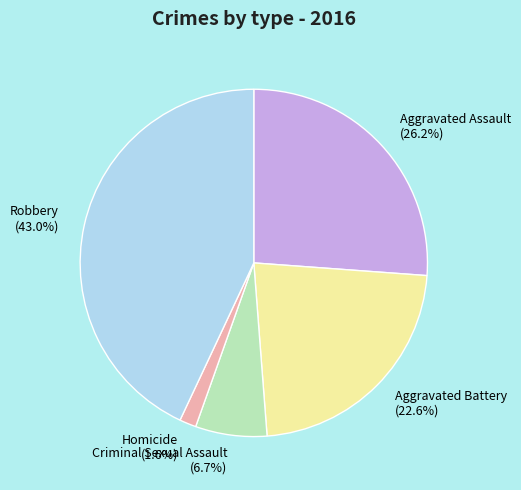

How many segments does this pie chart have?

5